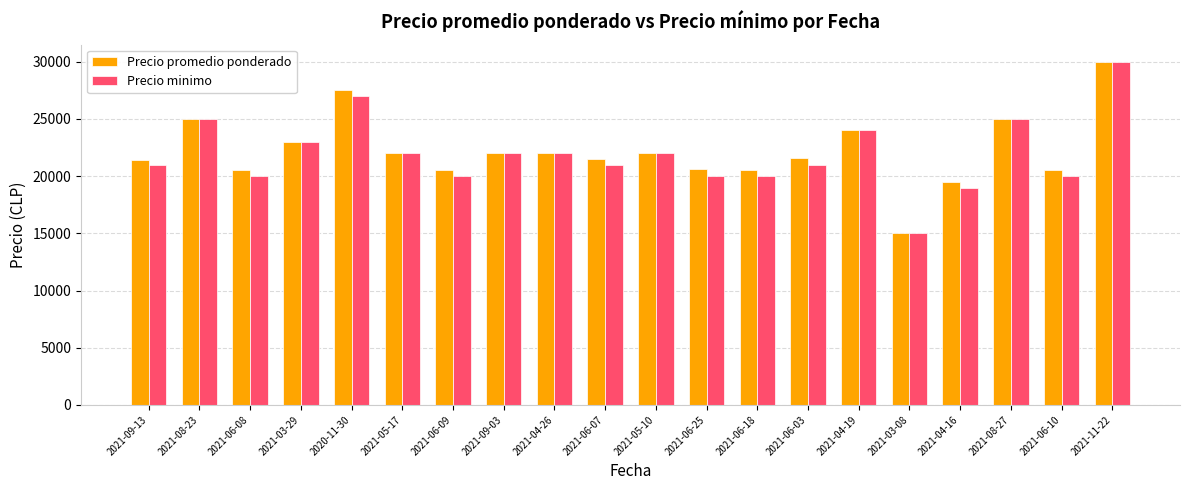

The value of Precio promedio ponderado at 2021-06-10 is 36240. True or false?

False